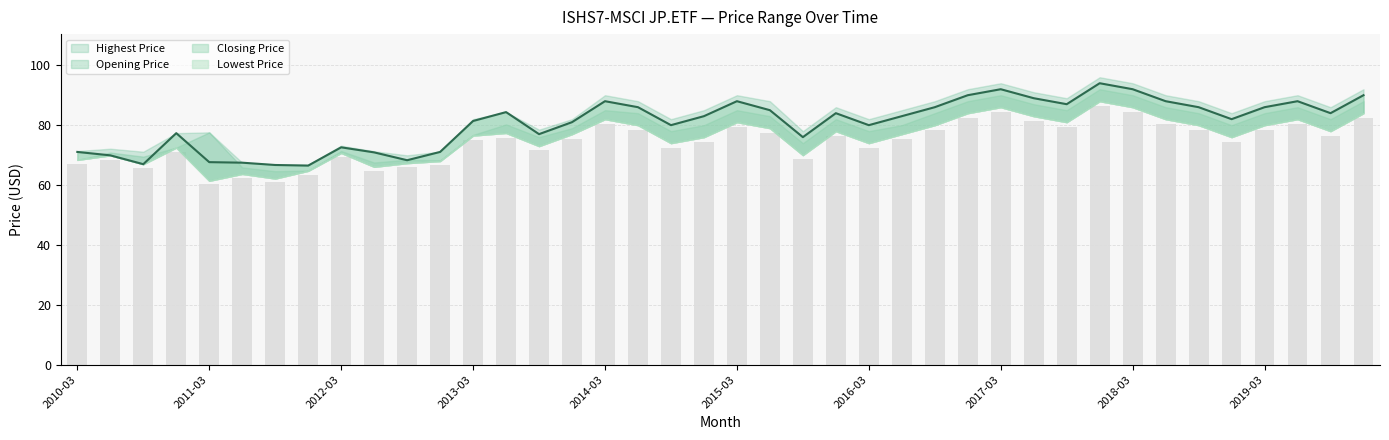

The value of Highest Price at 2019-12 is 92.0. True or false?

True